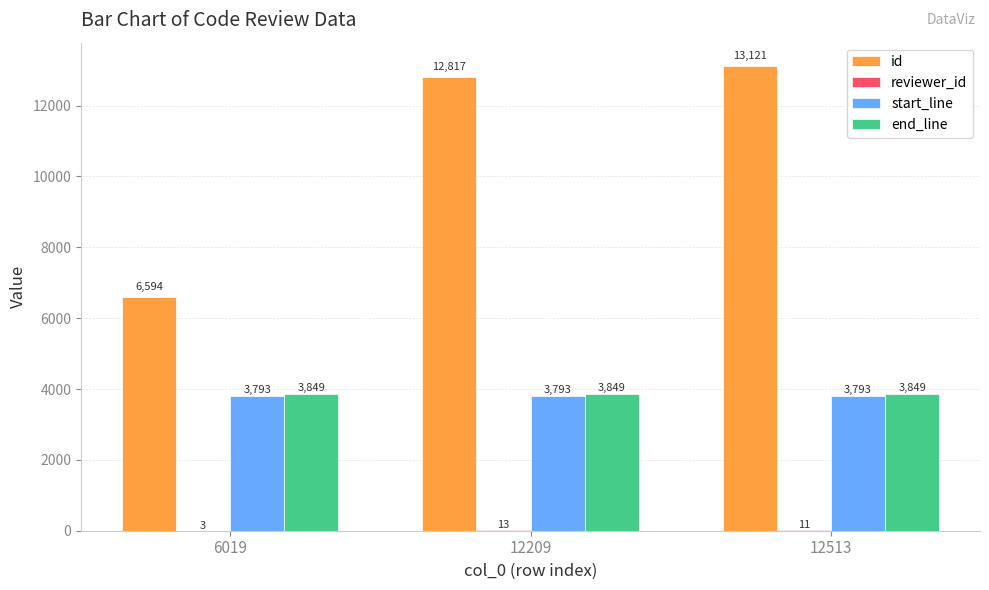

Which series has the widest spread of values?

id